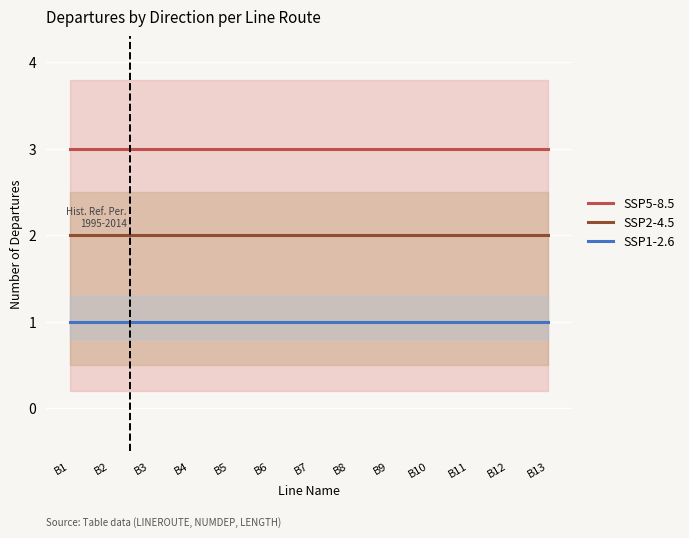

What are all the series names shown in the legend?

SSP5-8.5, SSP2-4.5, SSP1-2.6